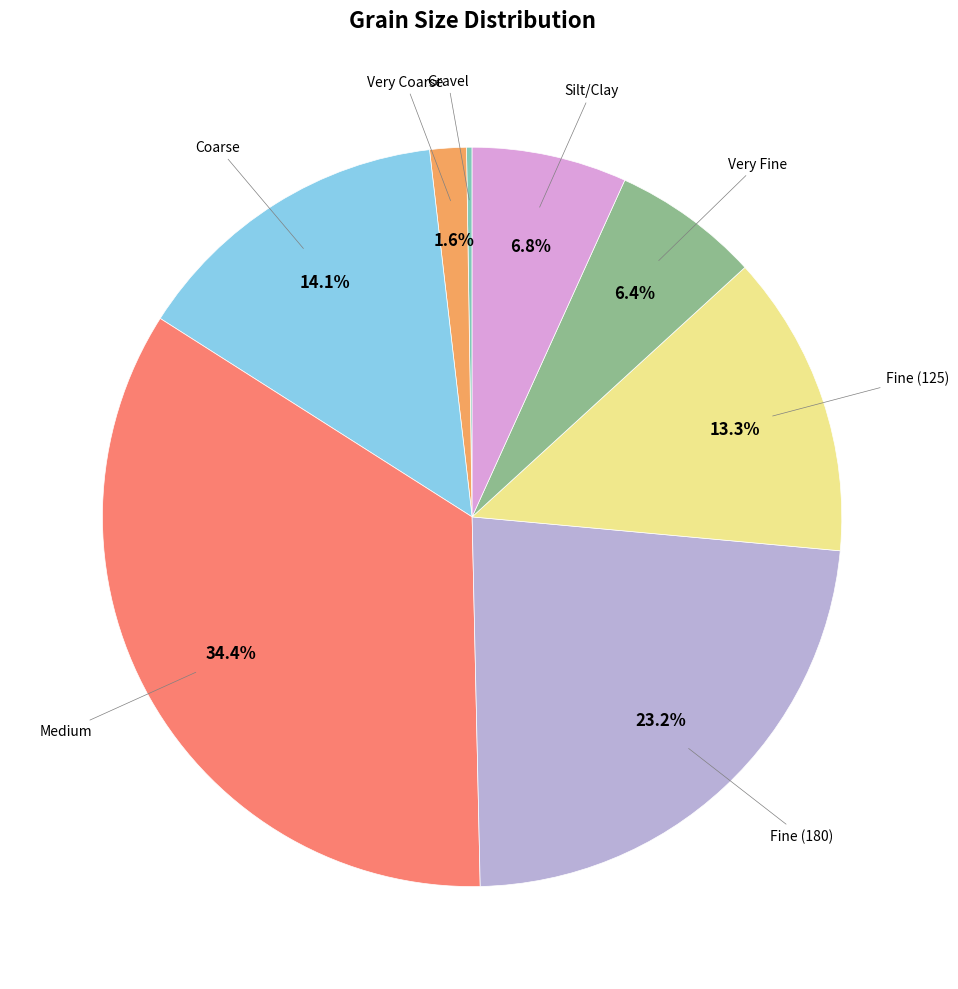

Does any single category account for the majority?

No